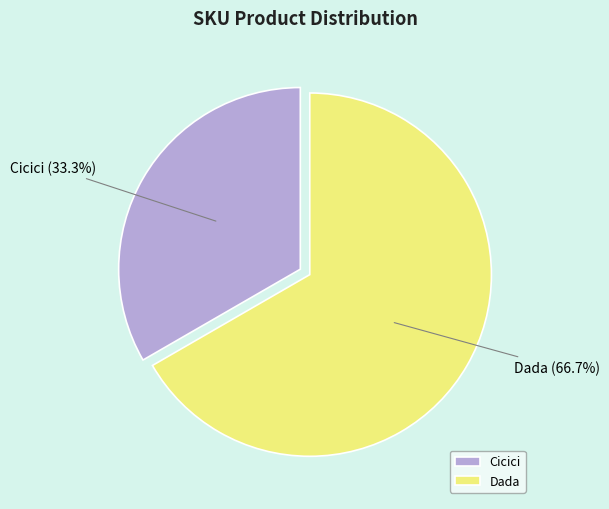

To the nearest percent, what is the difference between the largest and smallest slice percentages?

33%